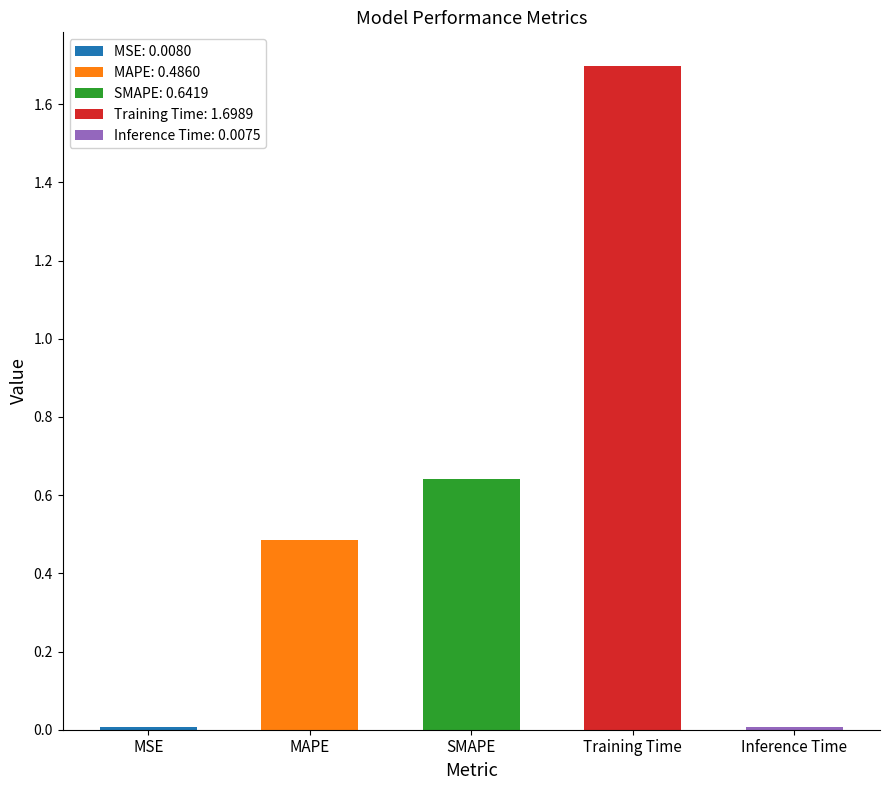

Are the bars horizontal?

No